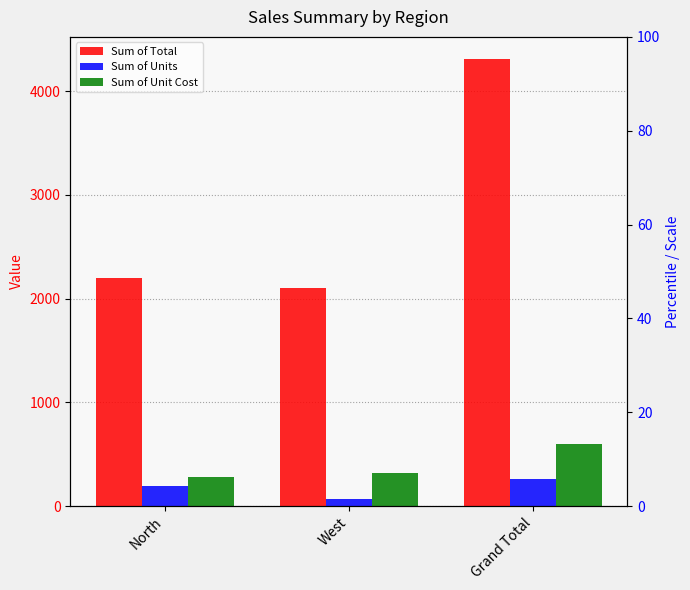

The Sum of Unit Cost series shows 283.1 at North. True or false?

True